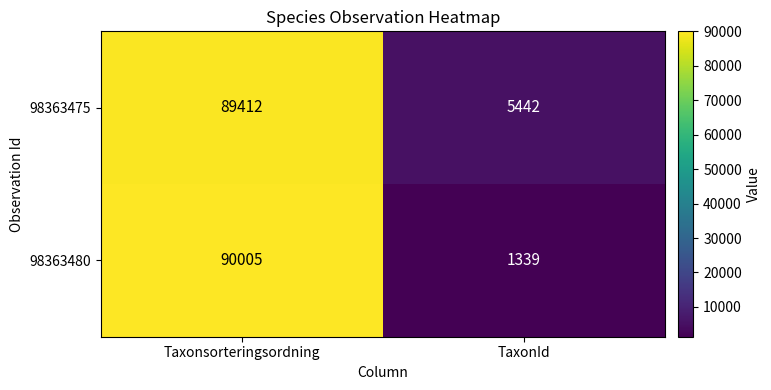

What is the spread (max minus min) of values at Taxonsorteringsordning?

593